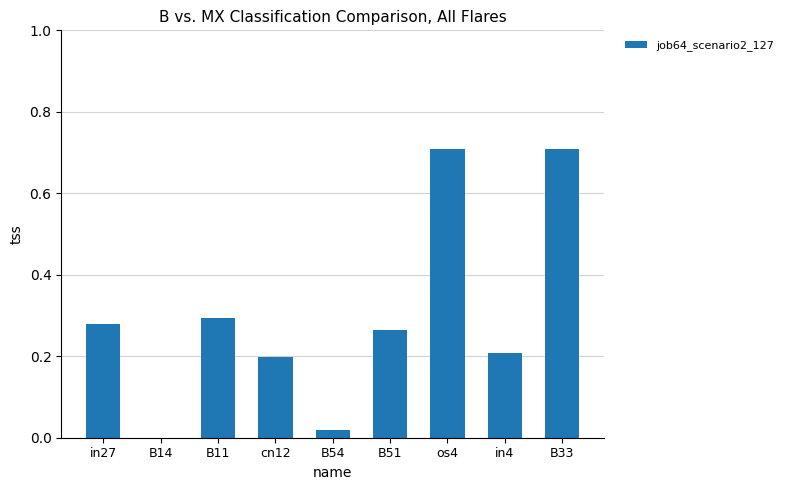

What is the change in value from in27 to B33?

+0.4